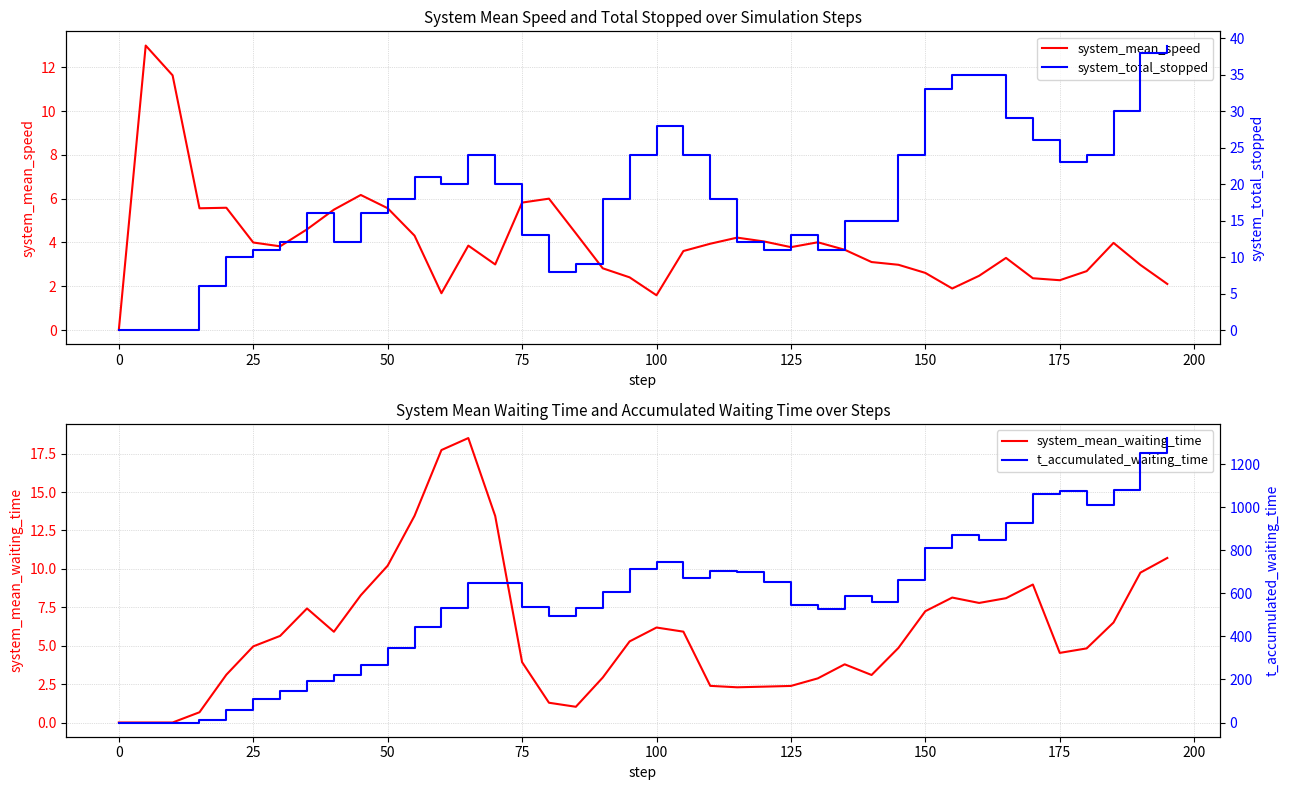

What is the highest value of the system_mean_speed series?

13.0